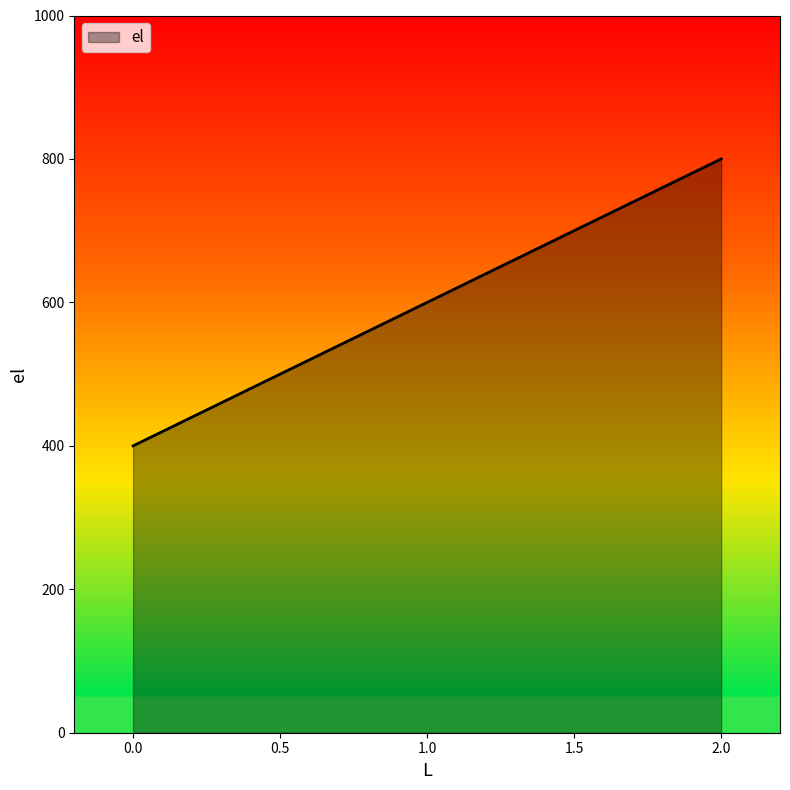

Reading left to right, extract all data points from this chart.

400	600	800